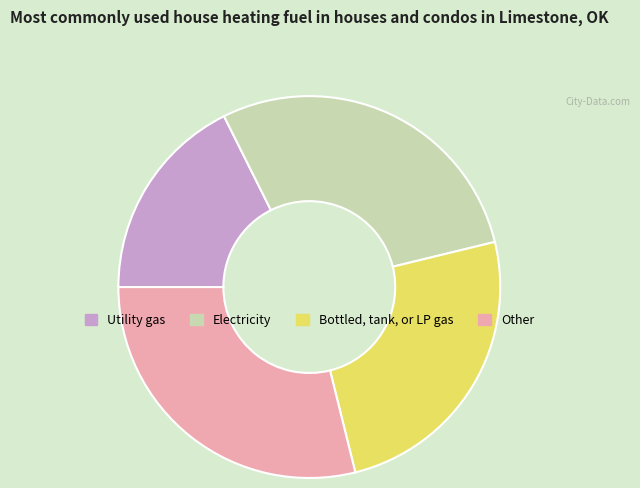

Does any single category account for the majority?

No